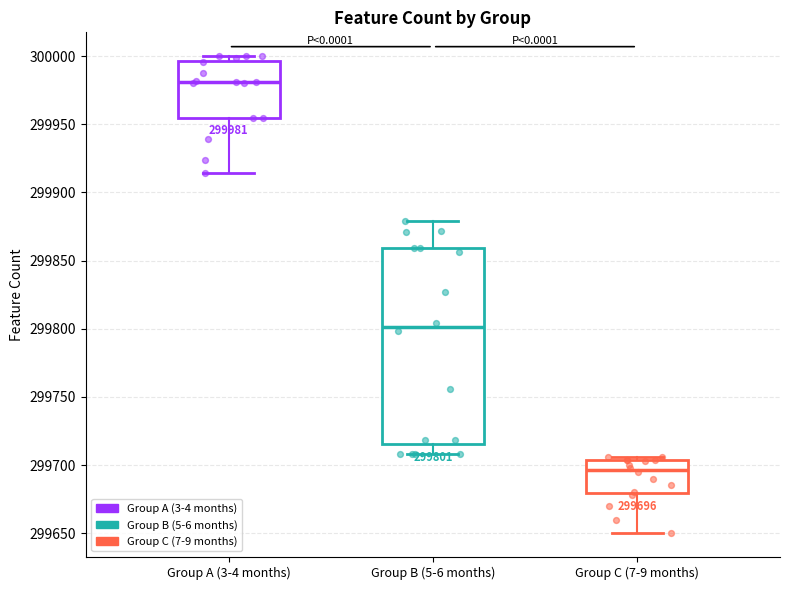

Which box is the tallest, from its lower edge to its upper edge?

Group B (5-6 months)